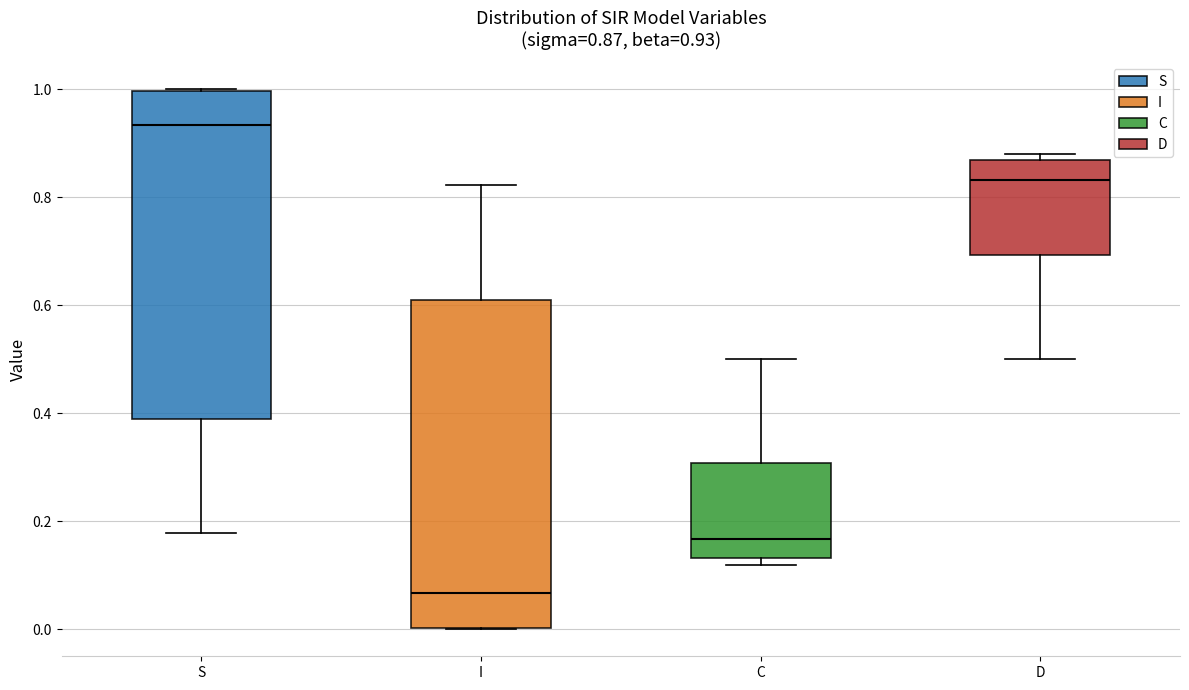

Which box has the lowest median line?

I